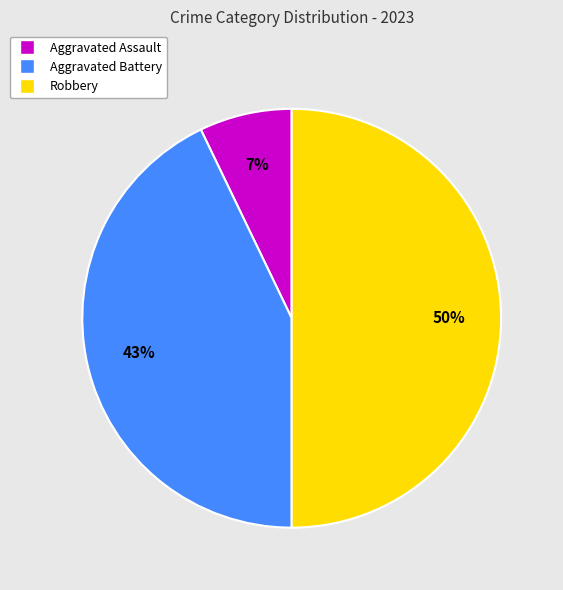

How many slices are in this pie chart?

3